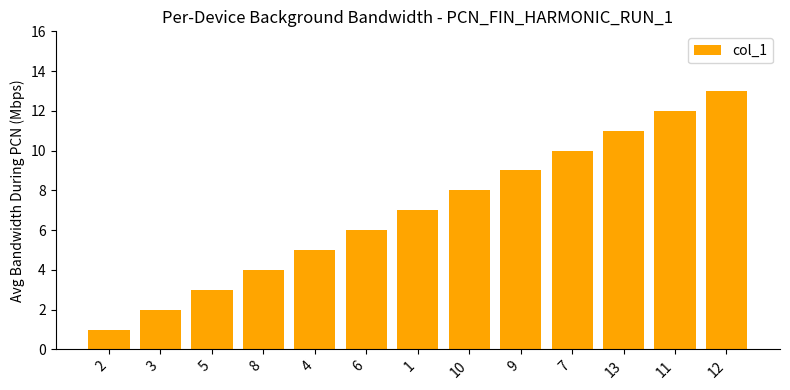

True or false: the data shows 13 at 12.

True